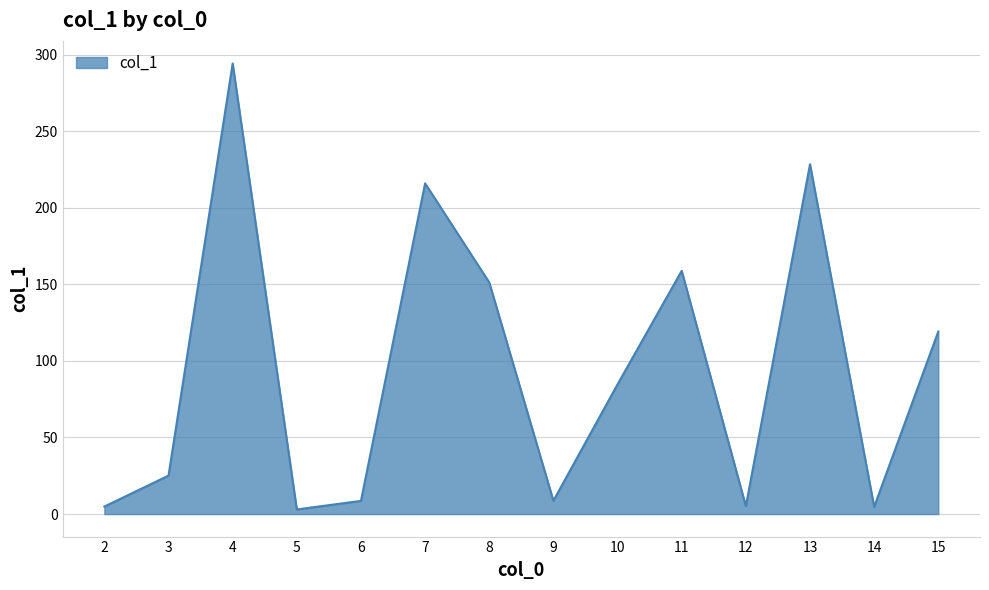

The chart shows a value of 8.7 at 9. True or false?

True